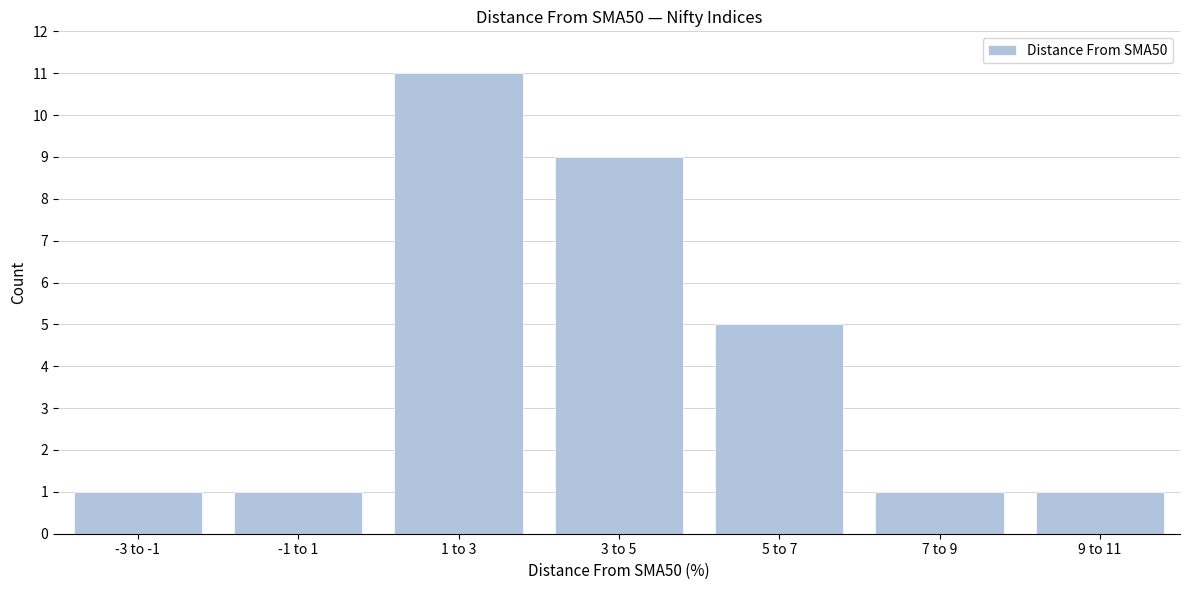

Reading right to left, extract all data points from this chart.

9 to 11=1	7 to 9=1	5 to 7=5	3 to 5=9	1 to 3=11	-1 to 1=1	-3 to -1=1